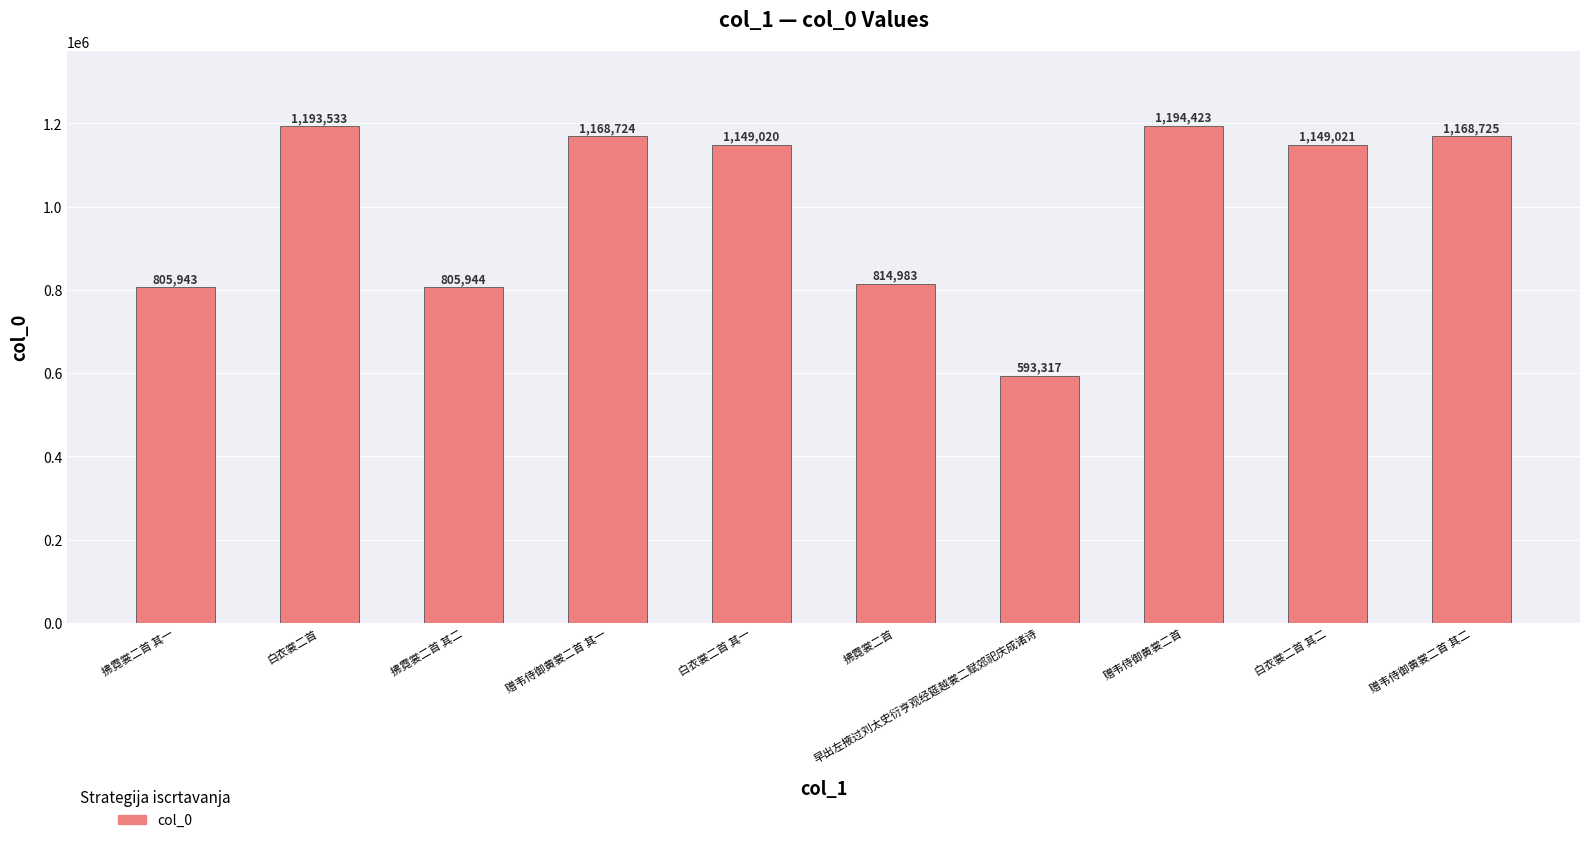

What is the minimum value shown in the chart?

593317